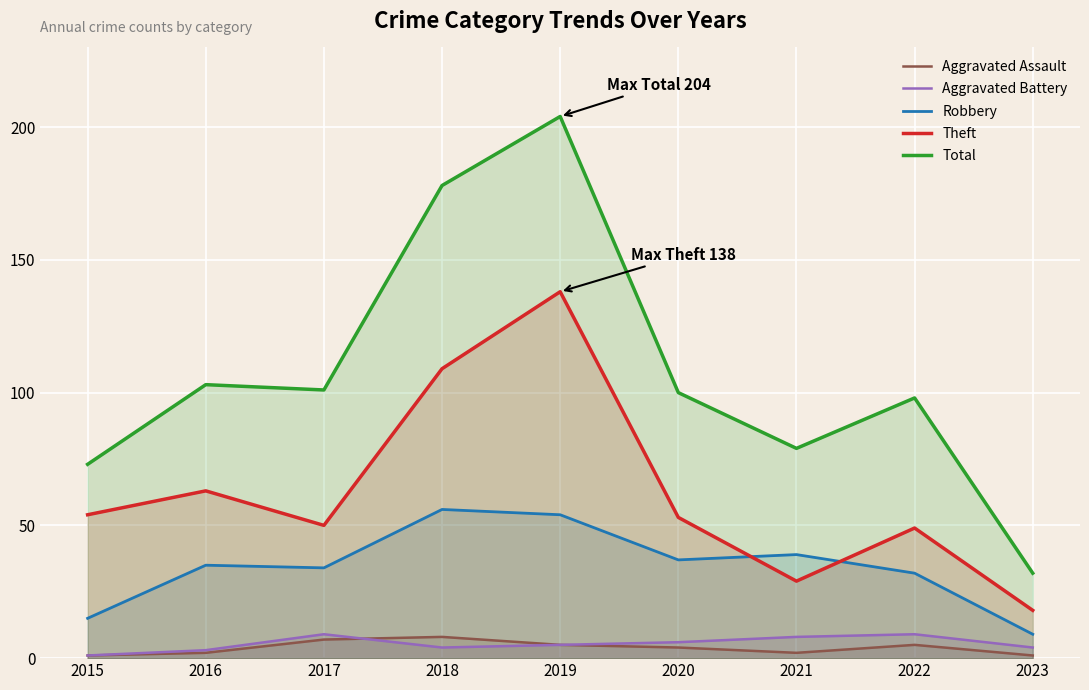

Where is the first local minimum for Aggravated Assault?

2021